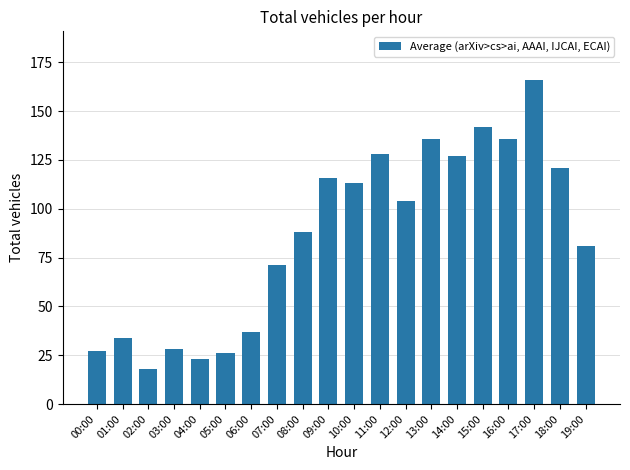

True or false: the data shows 144 at 19:00.

False